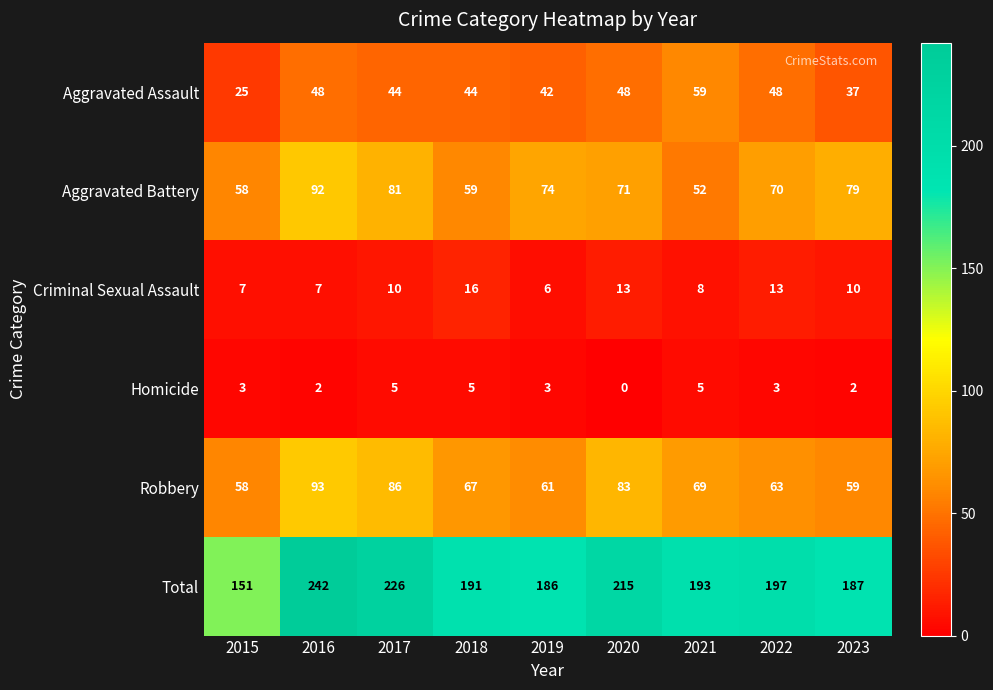

What value does the Robbery series have at 2016?

93